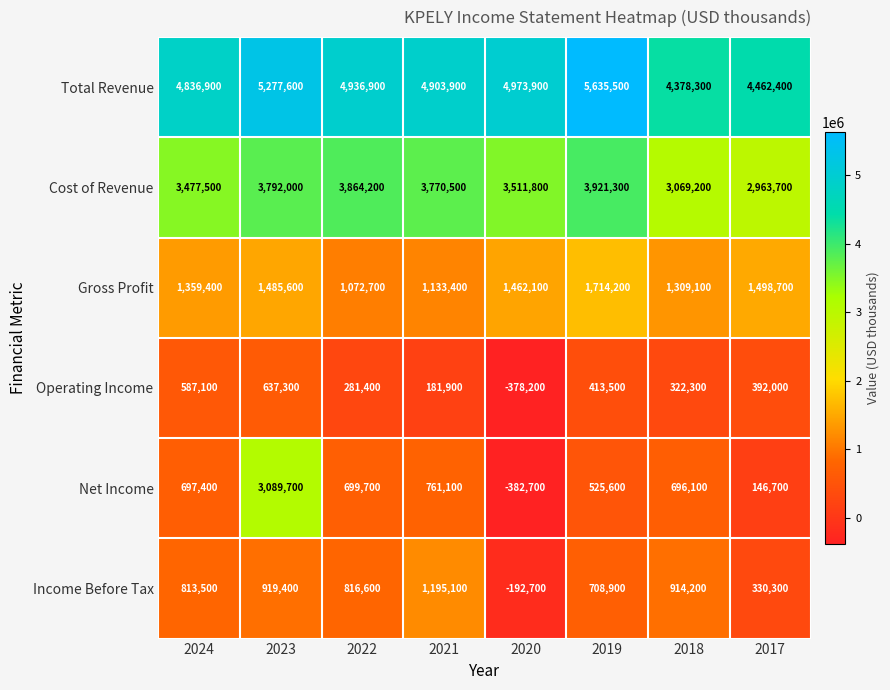

What is the spread (max minus min) of values at 2019?

5222000